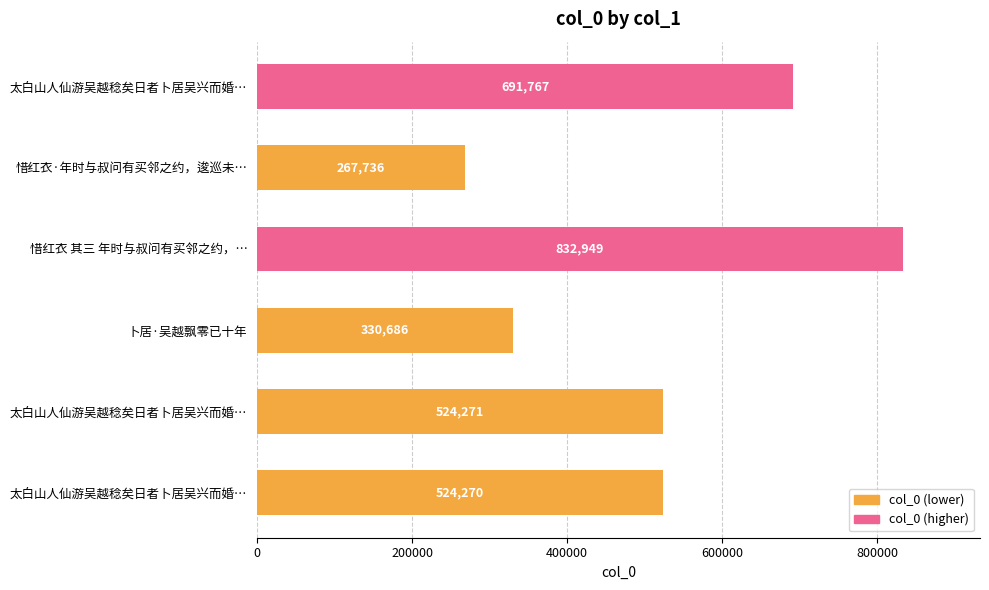

Are the bars grouped side by side (vs. stacked)?

No